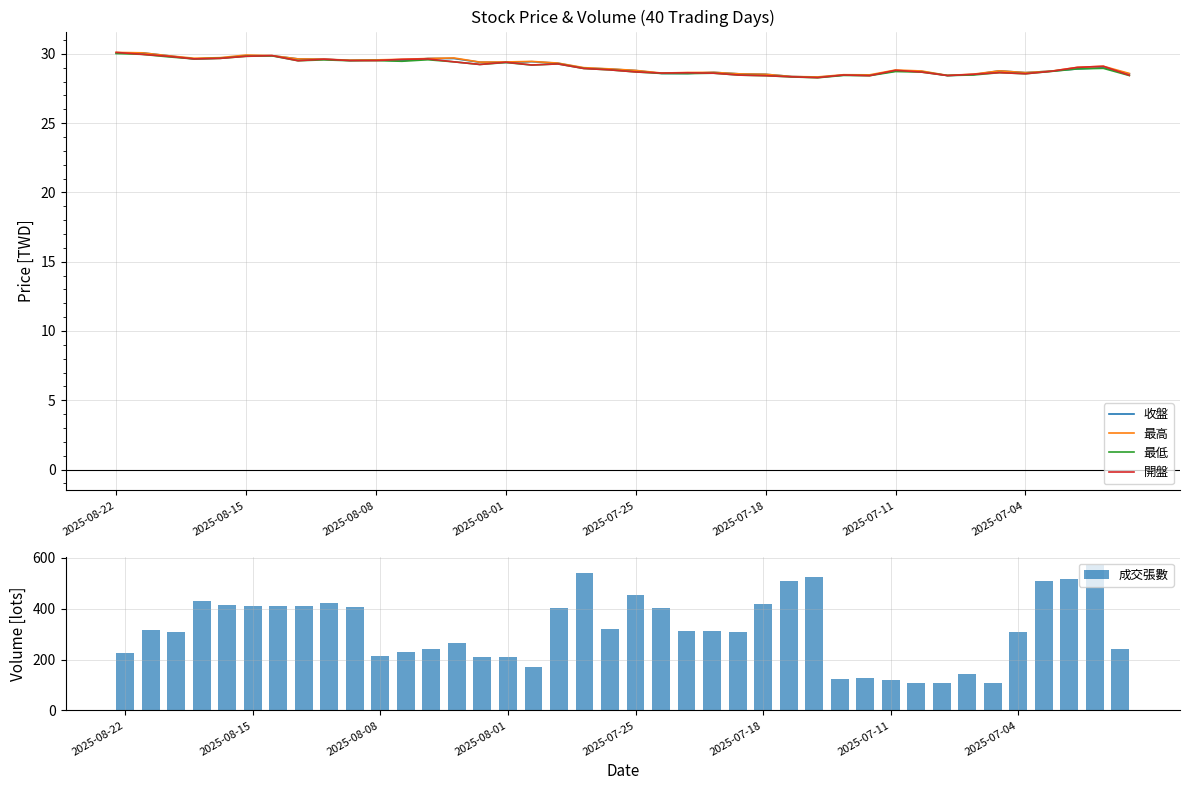

What is the difference between the second highest and minimum values in the 成交張數 series?

433